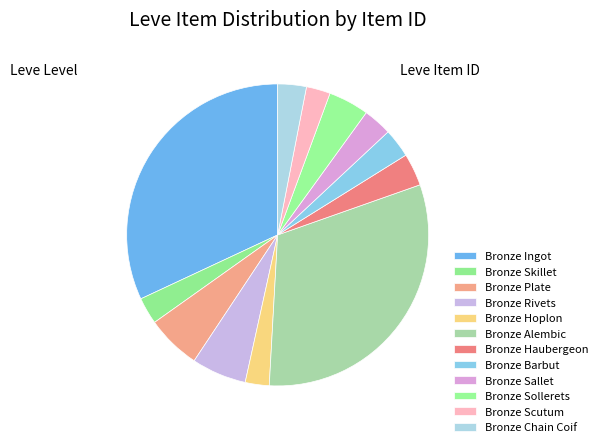

What percentage is the Bronze Sollerets slice, to the nearest percent?

4%